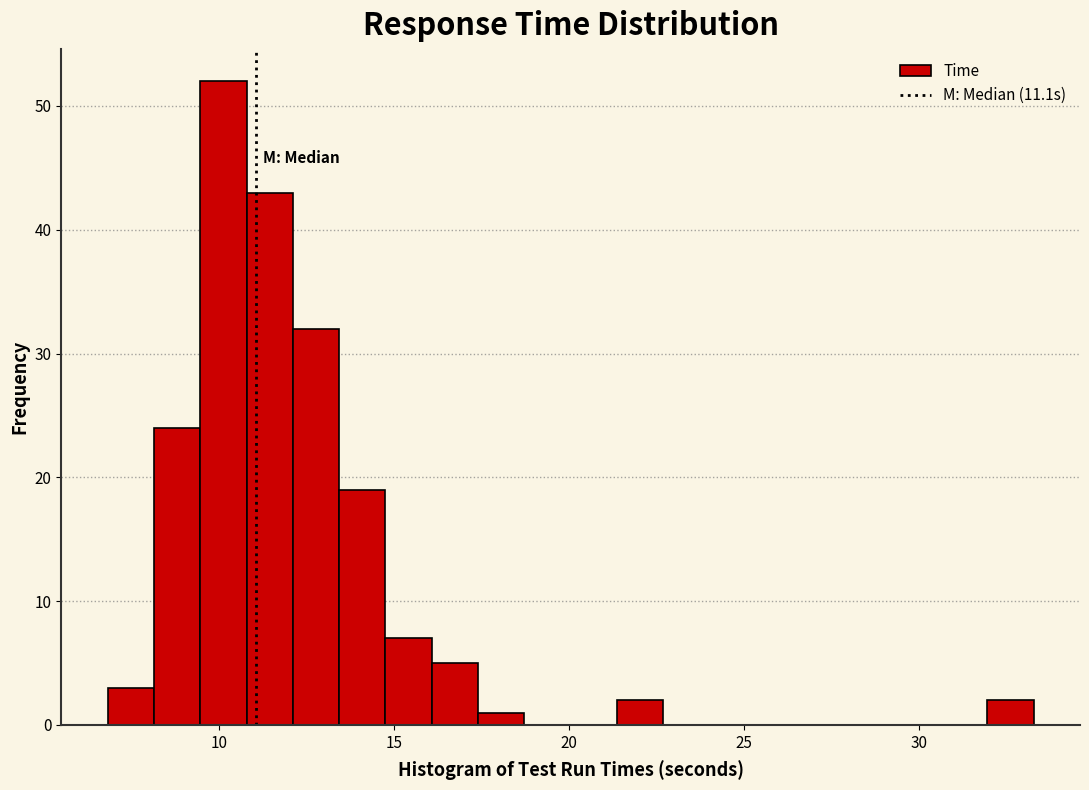

Read against the x-axis, roughly where is the centre of the tallest bar?

10.0